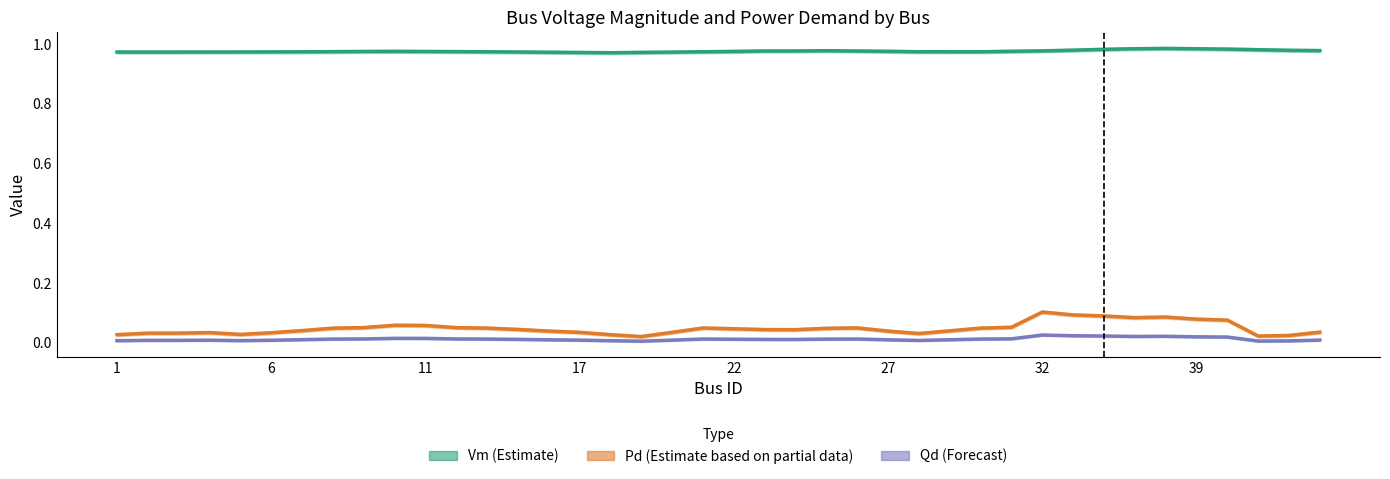

The value of Vm (Estimate) at 6 is 0.6. True or false?

False